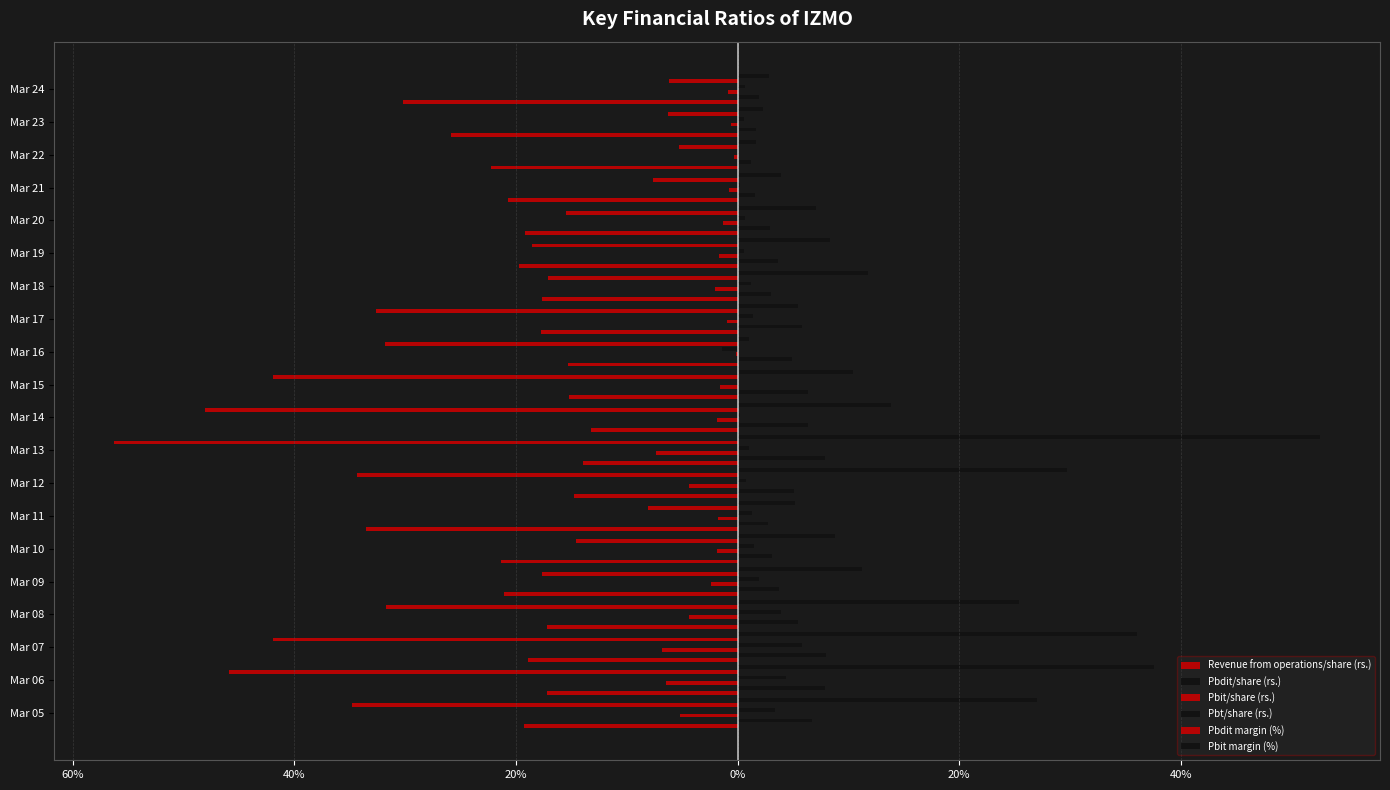

What is the difference between the Pbdit margin (%) values at Mar 22 and Mar 10?

9.3